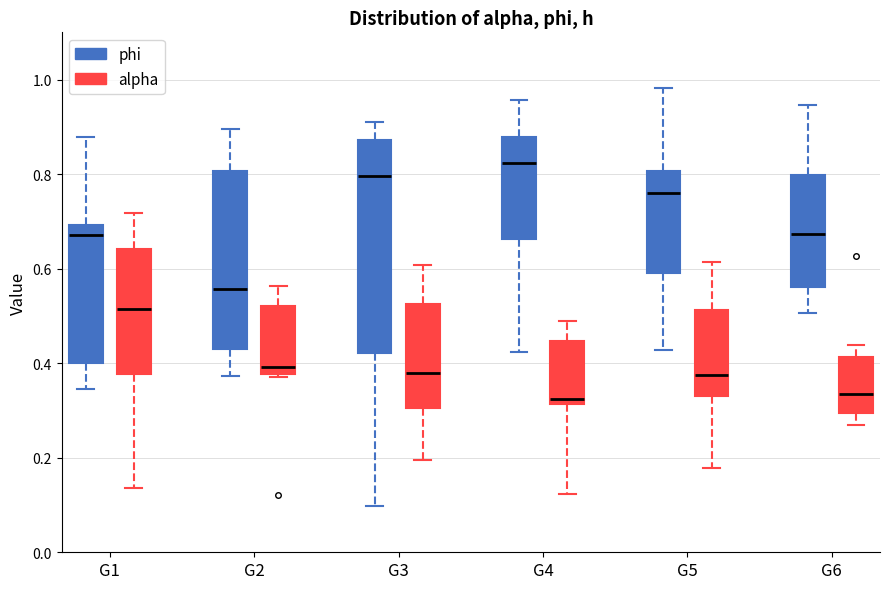

Where does the upper whisker of the box for G3 (alpha) end on the y-axis? The values are not printed on the chart, so give them approximately, as read against the axis.

0.60